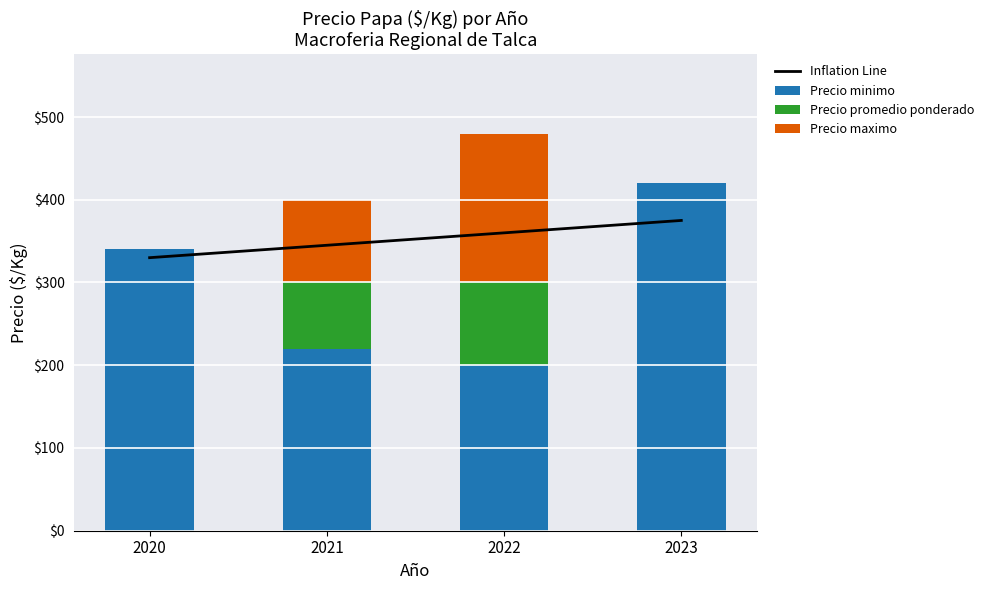

How many data points in Precio minimo are above 340?

1